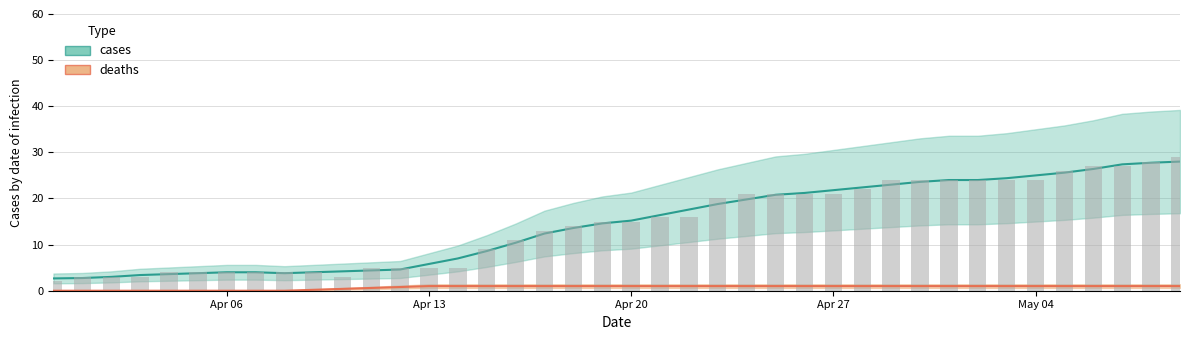

Rank the categories by value from highest to lowest.

2020-05-09, 2020-05-08, 2020-05-07, 2020-05-06, 2020-05-05, 2020-05-04, 2020-05-03, 2020-05-01, 2020-05-02, 2020-04-30, 2020-04-29, 2020-04-28, 2020-04-27, 2020-04-26, 2020-04-25, 2020-04-24, 2020-04-23, 2020-04-22, 2020-04-21, 2020-04-20, 2020-04-19, 2020-04-18, 2020-04-17, 2020-04-16, 2020-04-15, 2020-04-14, 2020-04-13, 2020-04-12, 2020-04-11, 2020-04-10, 2020-04-06, 2020-04-07, 2020-04-09, 2020-04-05, 2020-04-08, 2020-04-04, 2020-04-03, 2020-04-02, 2020-04-01, 2020-03-31